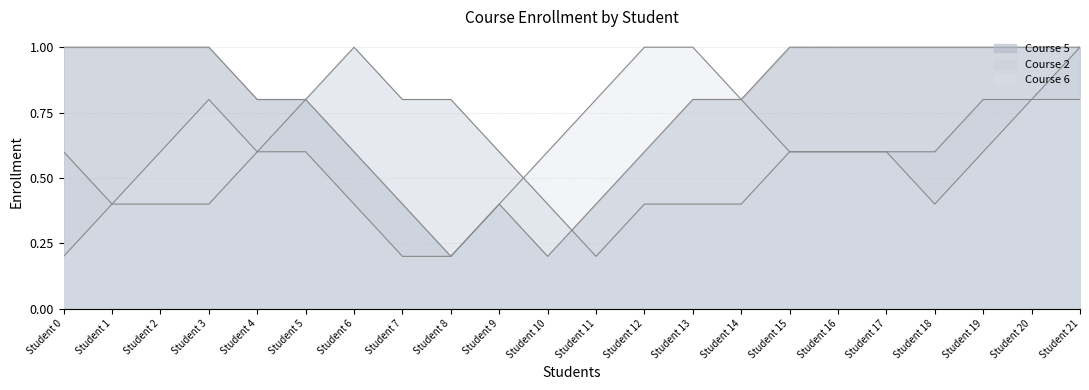

How many lines are shown in the chart?

3